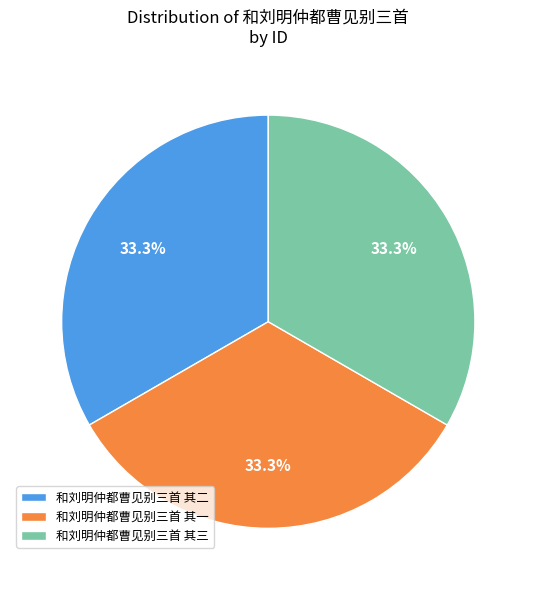

How many segments does this pie chart have?

3